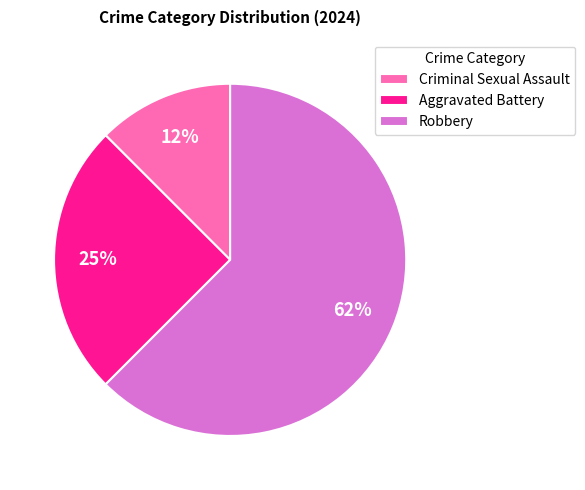

Is there a majority slice in this chart?

Yes